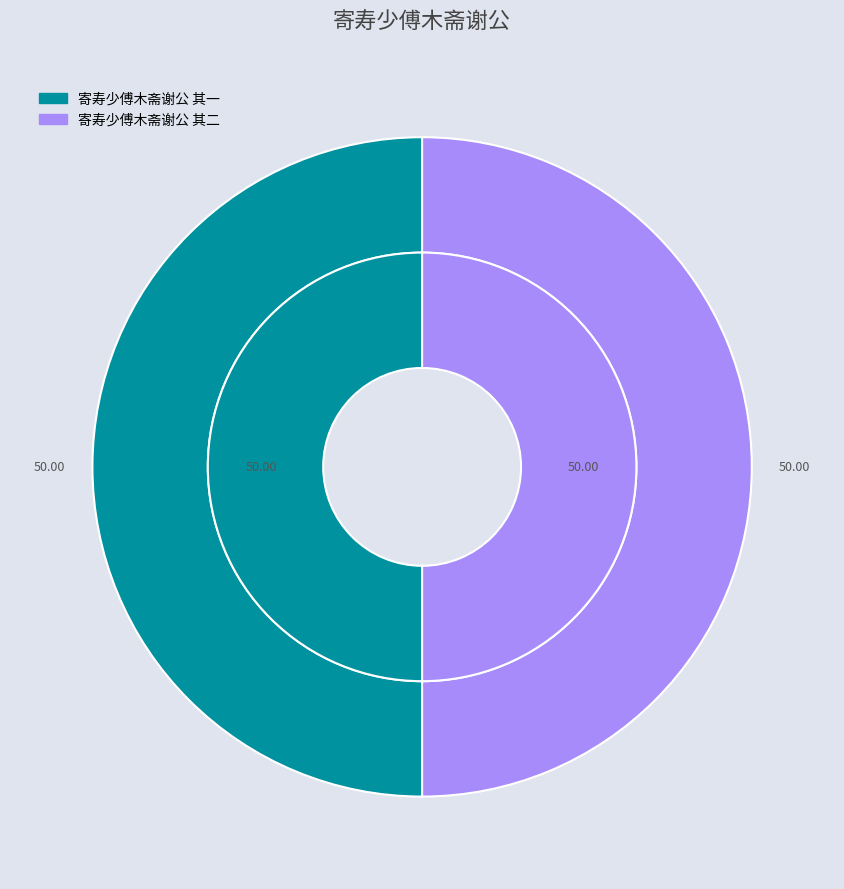

The 寄寿少傅木斋谢公 其一 slice represents 50% of the pie. True or false?

True